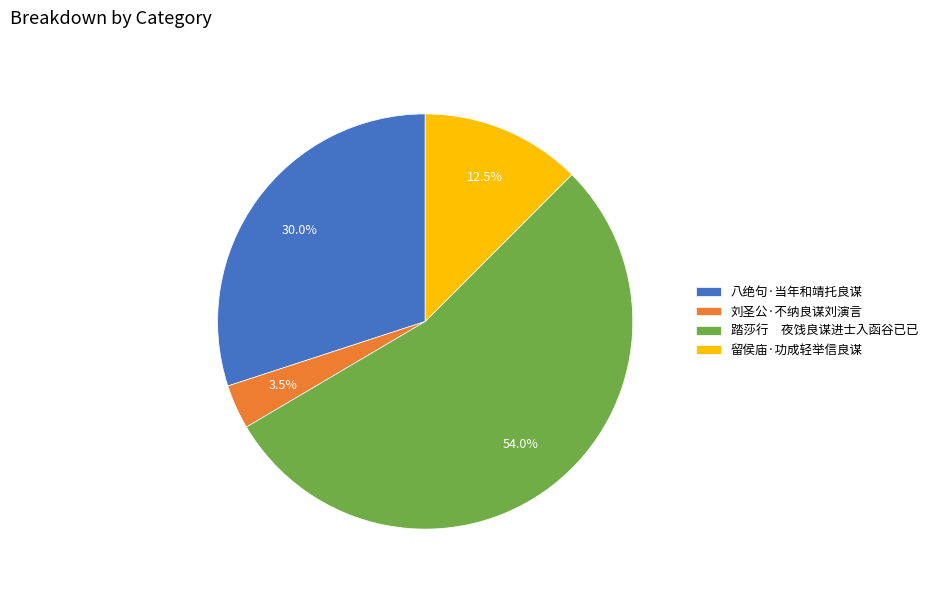

Do 八绝句·当年和靖托良谋 and 刘圣公·不纳良谋刘演言 together represent more than half of the pie?

No